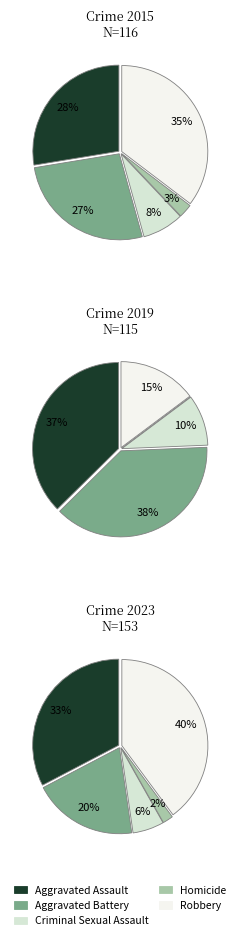

True or false: 9 accounts for 3% of the total.

False